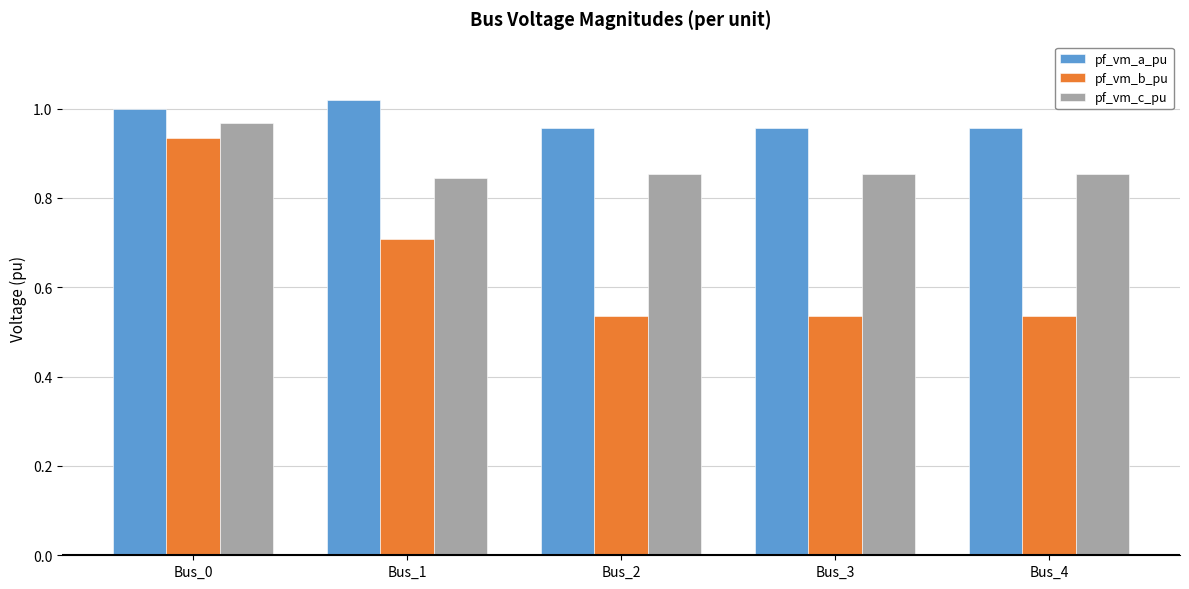

What are all the series names shown in the legend?

pf_vm_a_pu, pf_vm_b_pu, pf_vm_c_pu